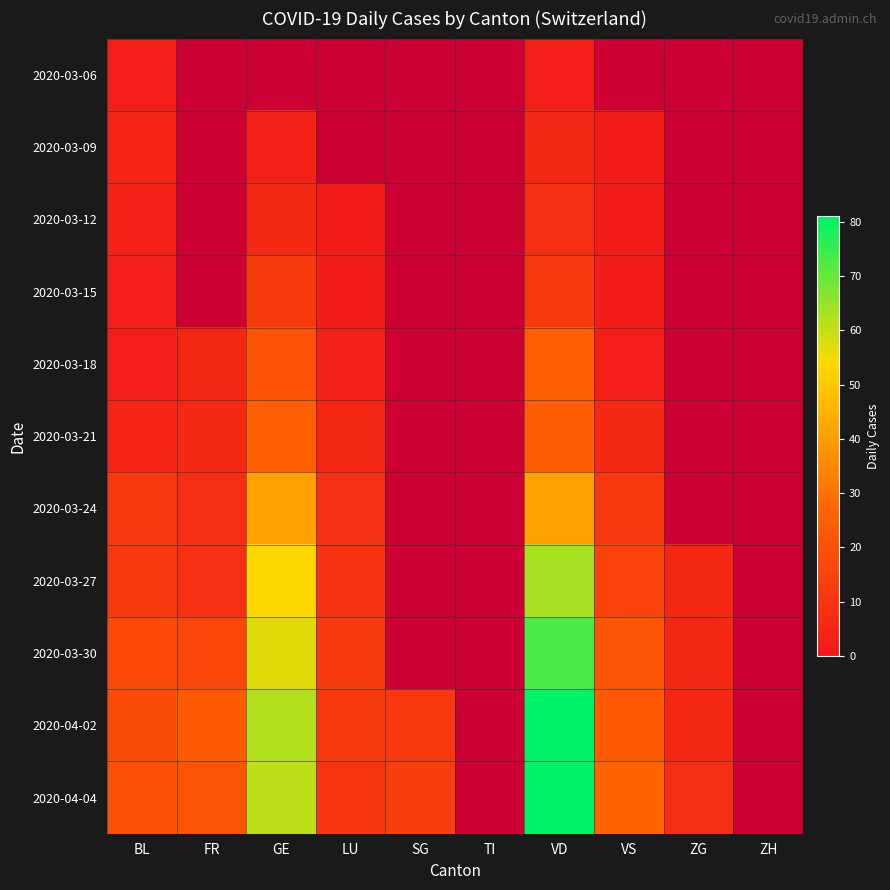

Which series has the widest spread of values?

2020-04-02